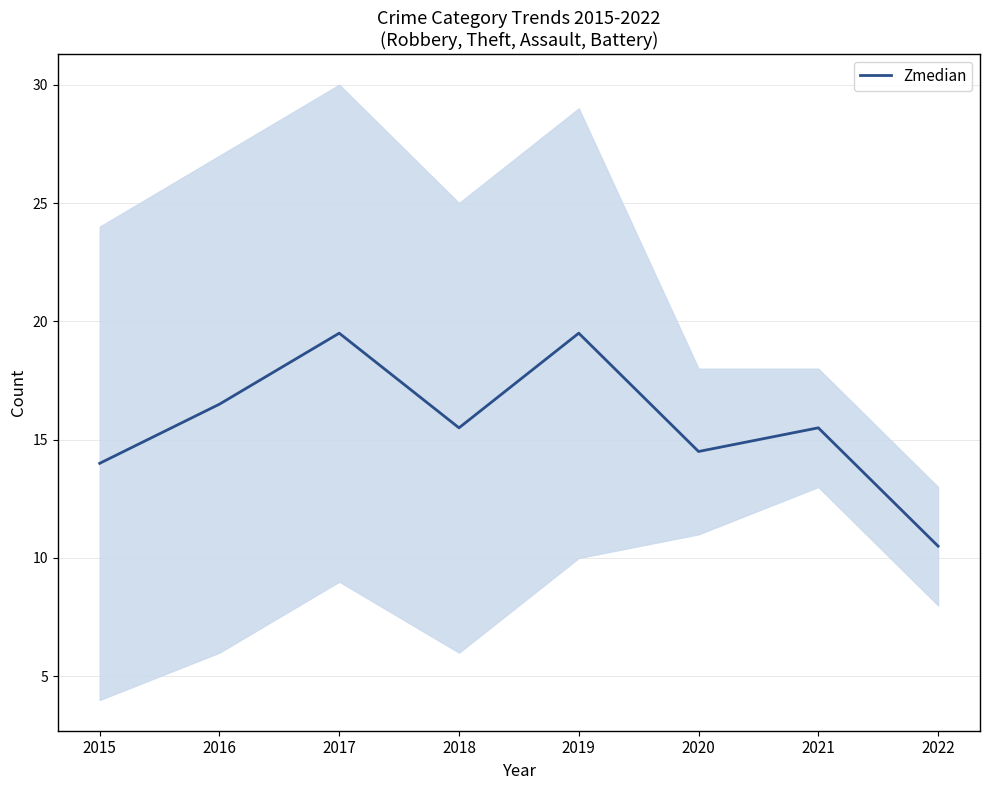

At which label is the value closest to 15?

2018